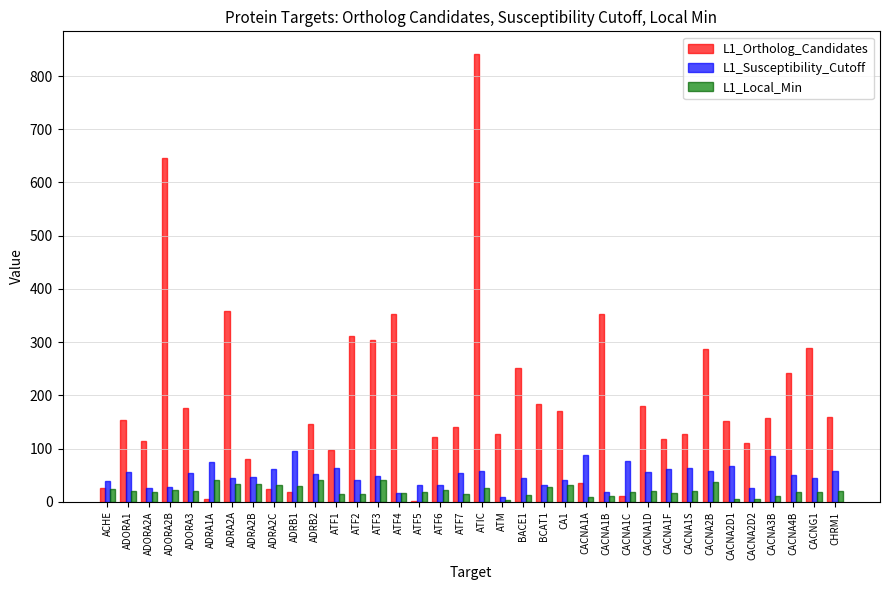

Are the bars grouped side by side (vs. stacked)?

Yes